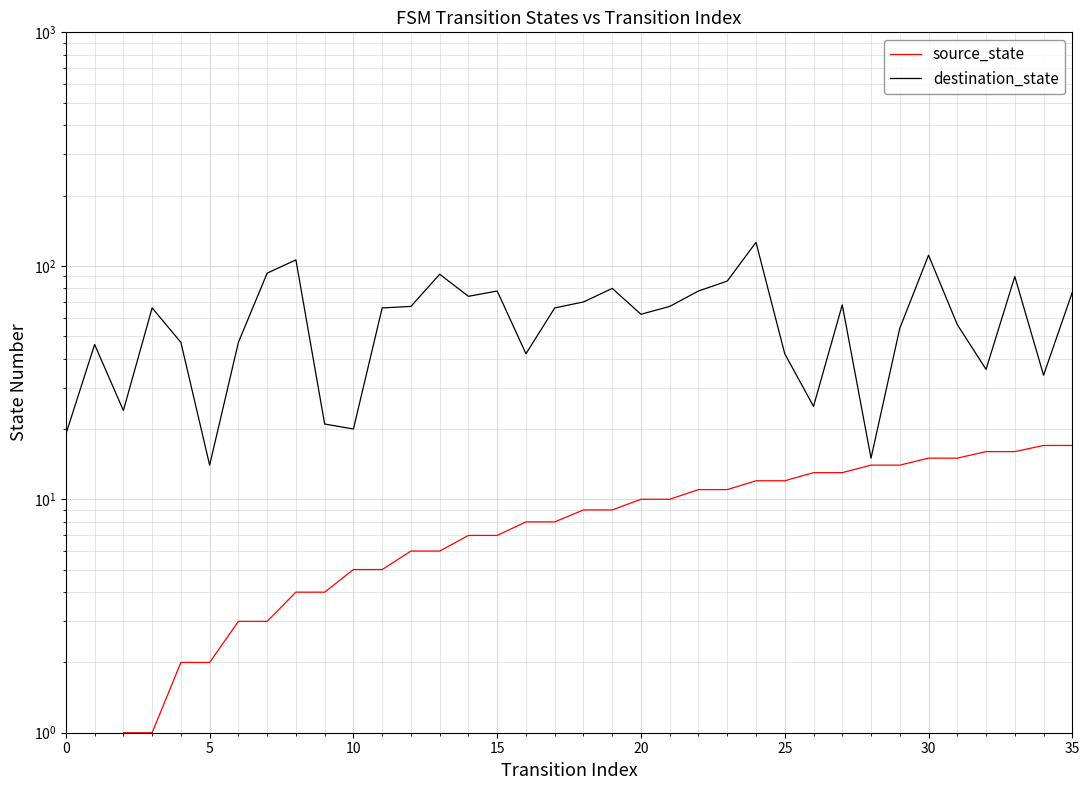

What are all the series names shown in the legend?

source_state, destination_state